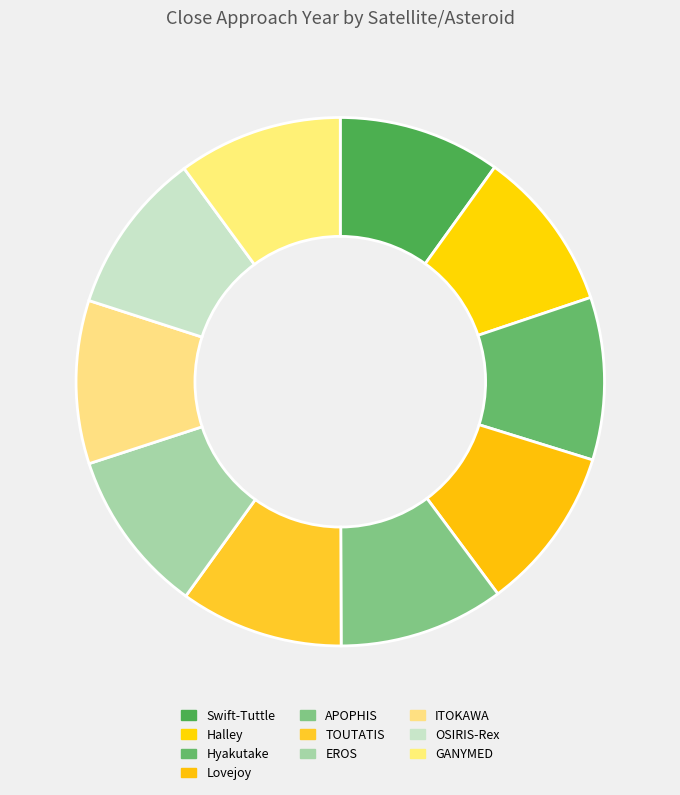

Which slice is the largest?

APOPHIS